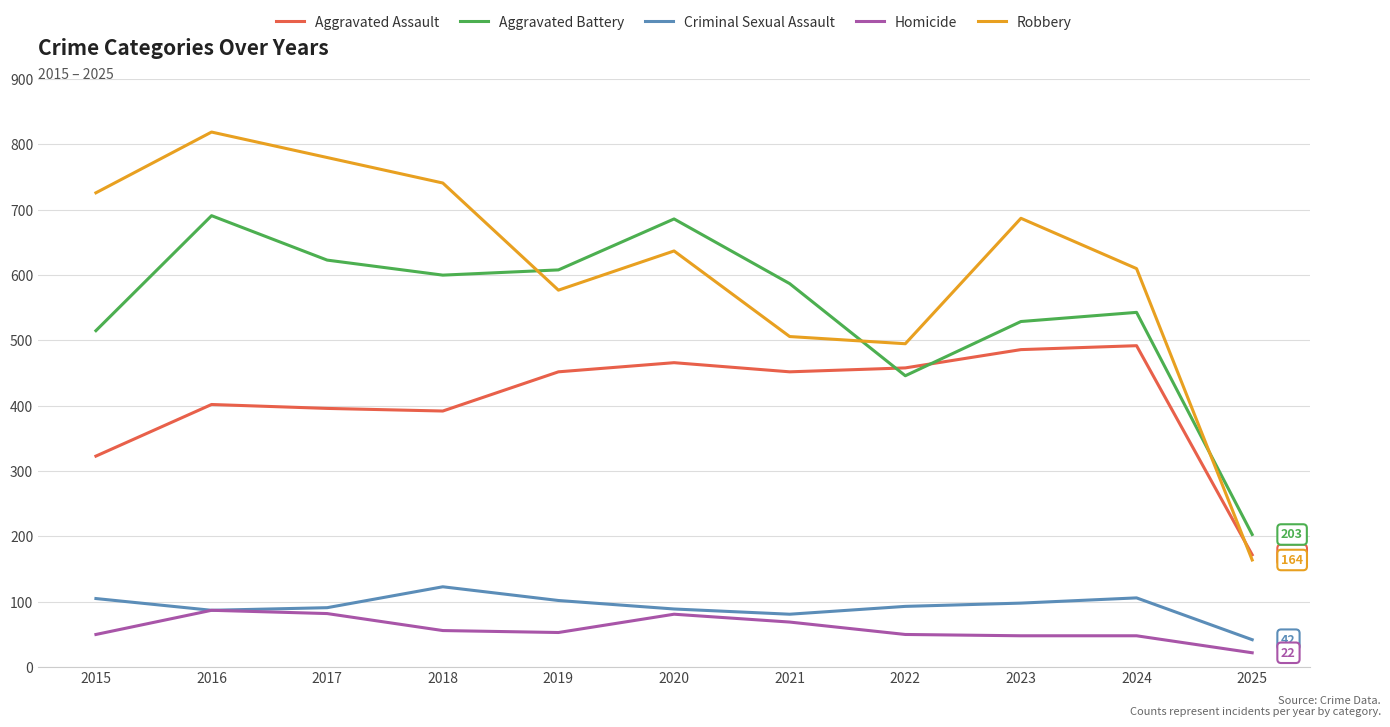

The value of Aggravated Assault at 2017 is 621. True or false?

False